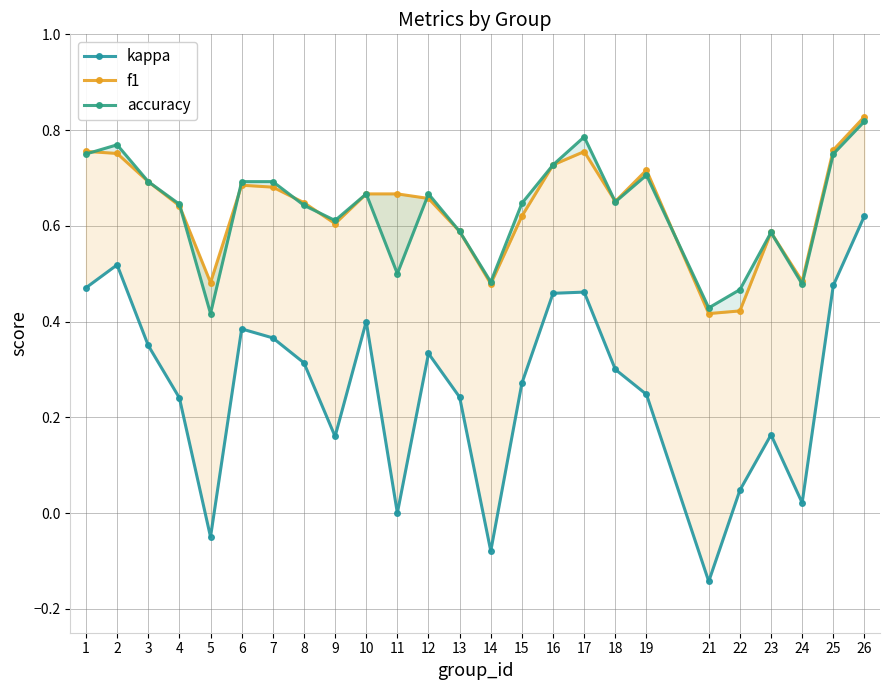

Read the accuracy value at 9.

0.6